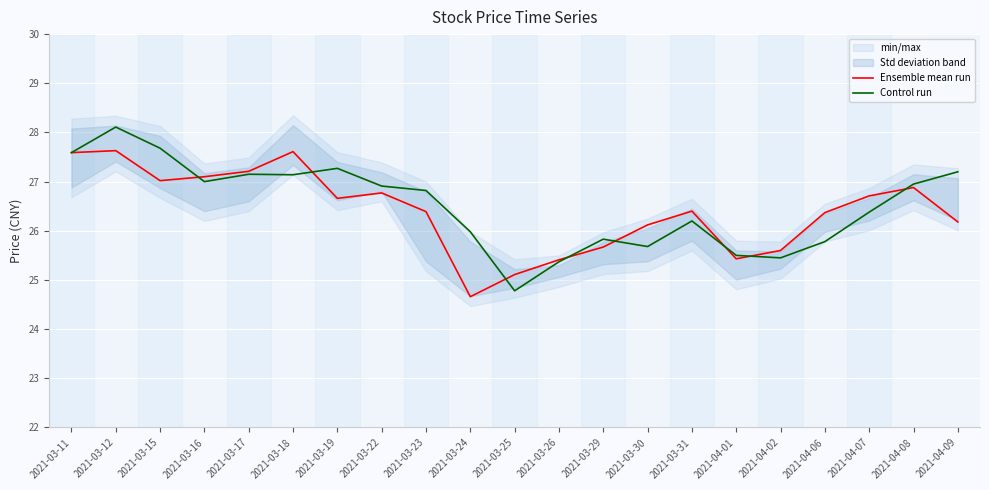

Where is the first local minimum for Ensemble mean run?

2021-03-15